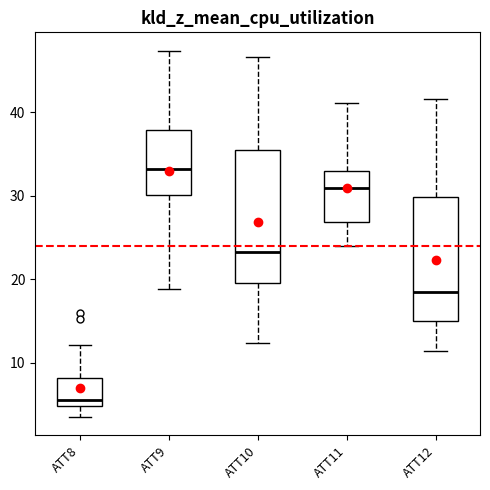

Reading left to right, transcribe this box plot: for each box, give where its median line is, the range the box spans, and where its two whiskers end, as read against the y-axis. The values are not printed on the chart, so give them approximately, as read against the axis.

ATT8: median 6, box 5 to 8, whiskers 4 to 12
ATT9: median 33, box 30 to 38, whiskers 19 to 47
ATT10: median 23, box 20 to 35, whiskers 12 to 47
ATT11: median 31, box 27 to 33, whiskers 24 to 41
ATT12: median 19, box 15 to 30, whiskers 11 to 42